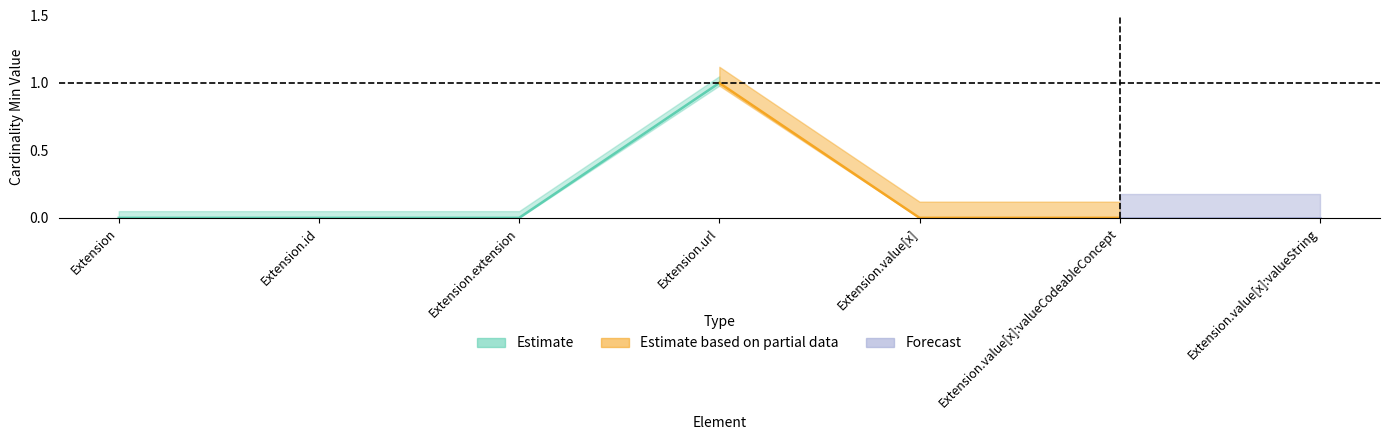

Where is Base Min nearest to the value 0?

Extension